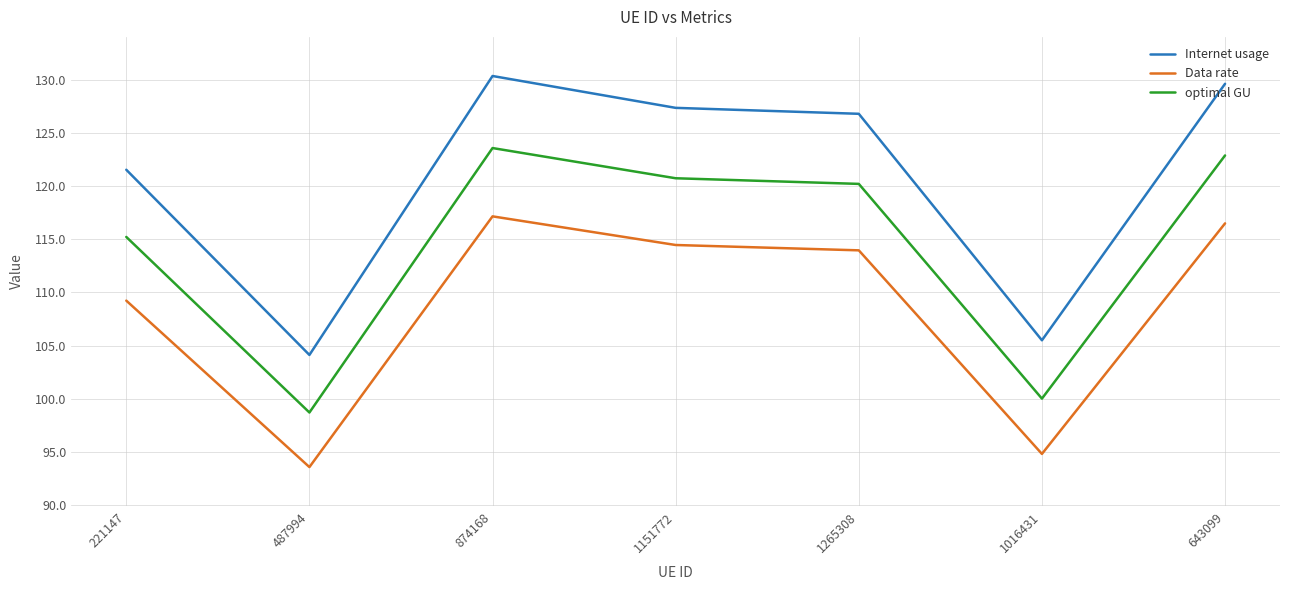

Count the number of categories in the chart.

7